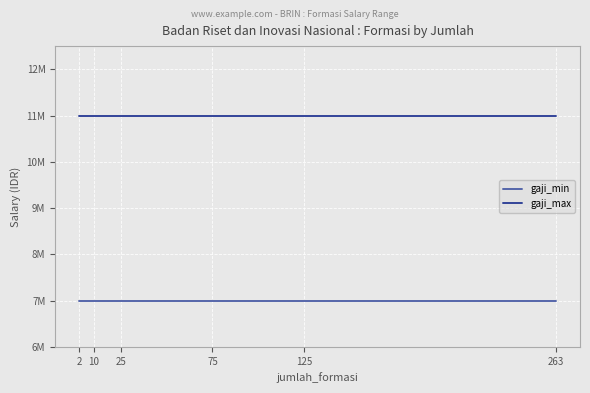

True or false: gaji_max has more than 0 interior local peaks.

False